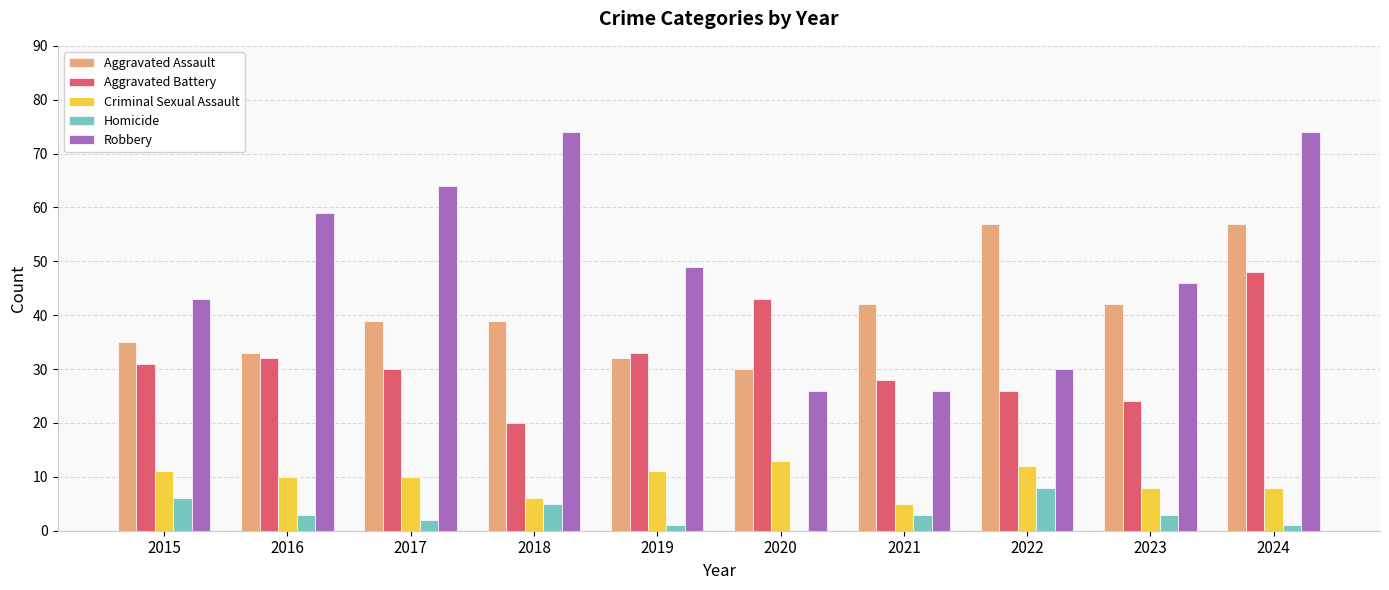

How many groups of bars are there?

10